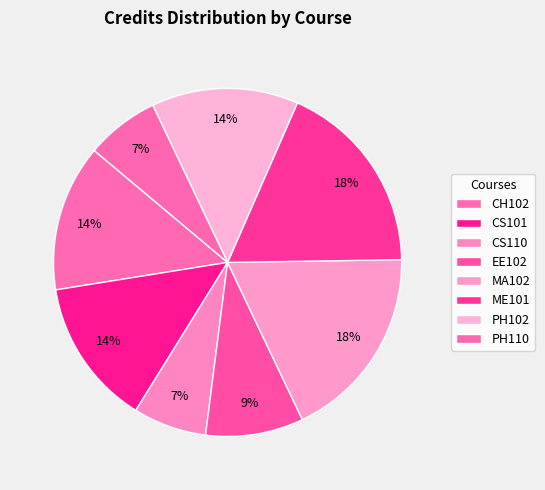

What portion of the pie excludes MA102?

81.8%